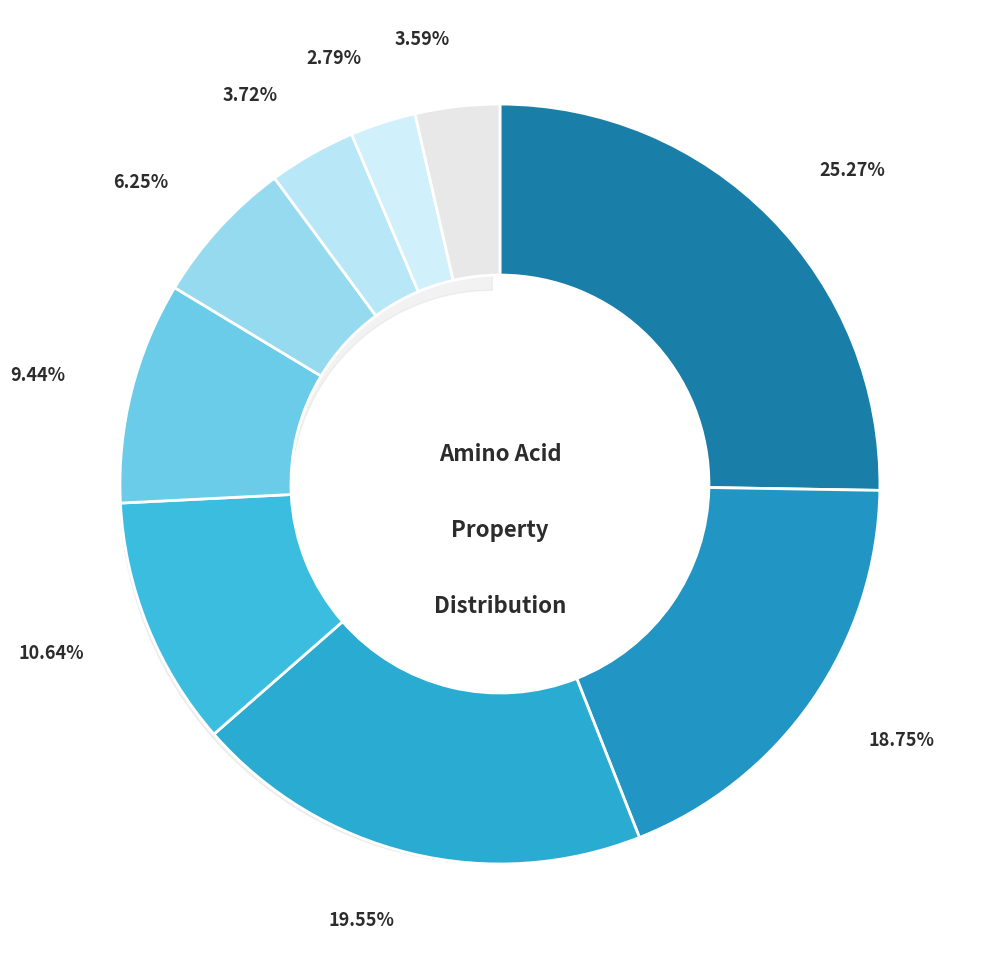

True or false: polar accounts for 7% of the total.

False